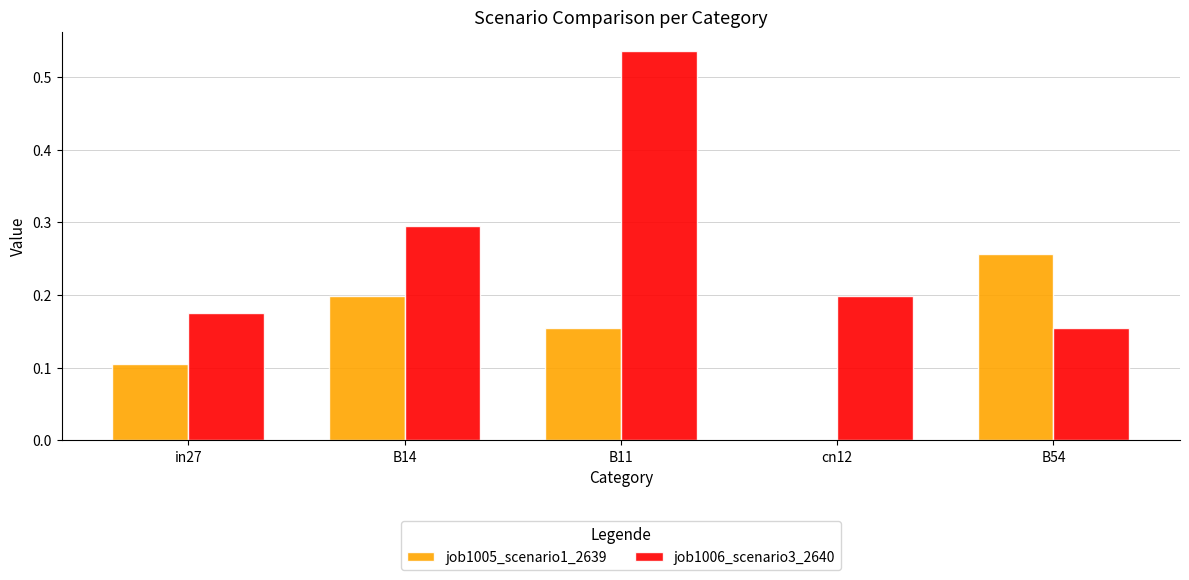

Which series has the largest range (max minus min)?

job1006_scenario3_2640